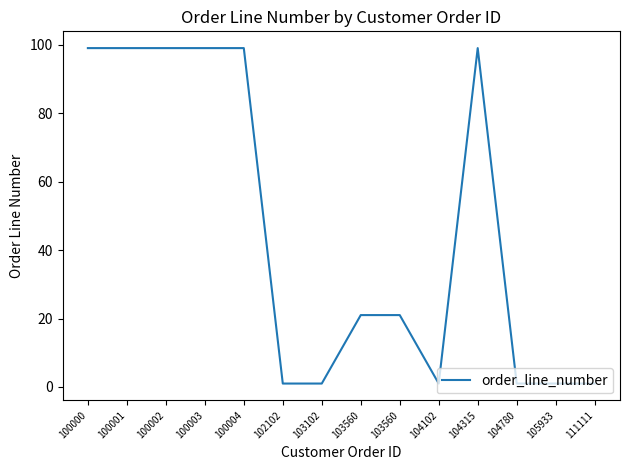

Reading left to right, list all the values displayed in this chart.

100000=99	100001=99	100002=99	100003=99	100004=99	102102=1	103102=1	103560=21	103560=21	104102=1	104315=99	104780=1	105933=1	111111=1